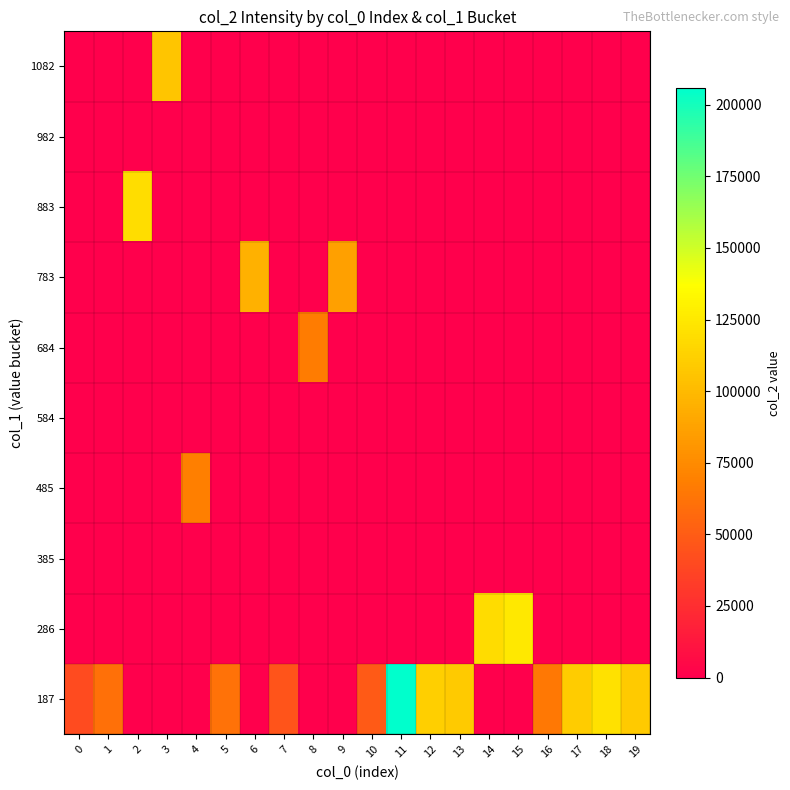

Reading left to right, list all the values displayed in this chart.

187: 0=40310	1=60566	2=0	3=0	4=0	5=61728	6=0	7=45481	8=0	9=0	10=48317	11=205837	12=111537	13=108793	14=0	15=0	16=64636	17=109602	18=121212	19=109251
286: 0=0	1=0	2=0	3=0	4=0	5=0	6=0	7=0	8=0	9=0	10=0	11=0	12=0	13=0	14=118728	15=124673	16=0	17=0	18=0	19=0
385: 0=0	1=0	2=0	3=0	4=0	5=0	6=0	7=0	8=0	9=0	10=0	11=0	12=0	13=0	14=0	15=0	16=0	17=0	18=0	19=0
485: 0=0	1=0	2=0	3=0	4=68525	5=0	6=0	7=0	8=0	9=0	10=0	11=0	12=0	13=0	14=0	15=0	16=0	17=0	18=0	19=0
584: 0=0	1=0	2=0	3=0	4=0	5=0	6=0	7=0	8=0	9=0	10=0	11=0	12=0	13=0	14=0	15=0	16=0	17=0	18=0	19=0
684: 0=0	1=0	2=0	3=0	4=0	5=0	6=0	7=0	8=67115	9=0	10=0	11=0	12=0	13=0	14=0	15=0	16=0	17=0	18=0	19=0
783: 0=0	1=0	2=0	3=0	4=0	5=0	6=95015	7=0	8=0	9=86220	10=0	11=0	12=0	13=0	14=0	15=0	16=0	17=0	18=0	19=0
883: 0=0	1=0	2=119342	3=0	4=0	5=0	6=0	7=0	8=0	9=0	10=0	11=0	12=0	13=0	14=0	15=0	16=0	17=0	18=0	19=0
982: 0=0	1=0	2=0	3=0	4=0	5=0	6=0	7=0	8=0	9=0	10=0	11=0	12=0	13=0	14=0	15=0	16=0	17=0	18=0	19=0
1082: 0=0	1=0	2=0	3=106717	4=0	5=0	6=0	7=0	8=0	9=0	10=0	11=0	12=0	13=0	14=0	15=0	16=0	17=0	18=0	19=0